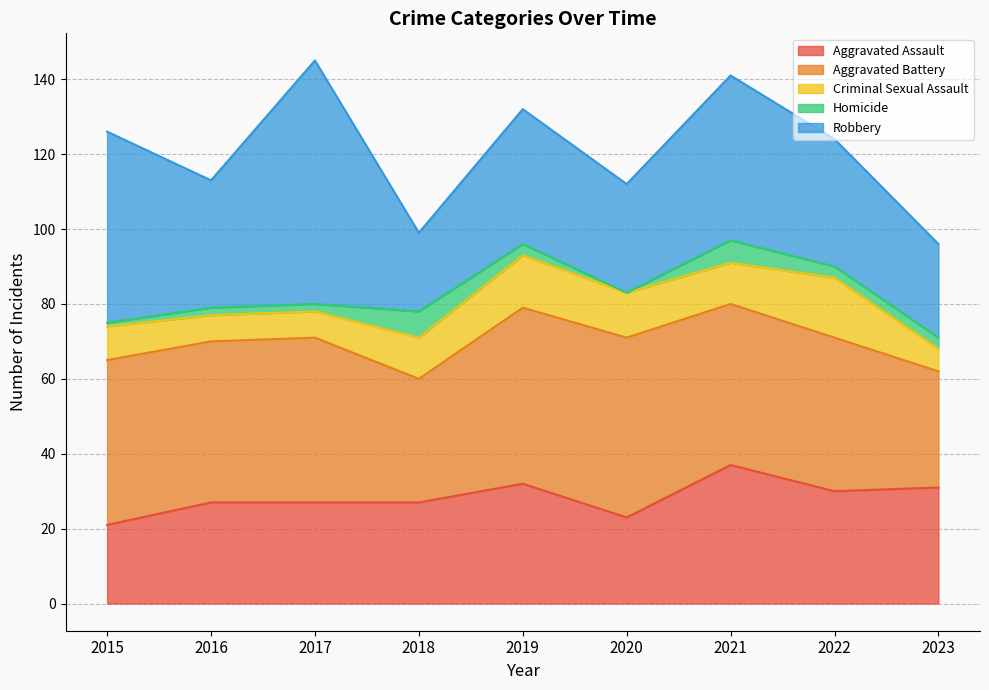

Where is Criminal Sexual Assault nearest to the value 11?

2018